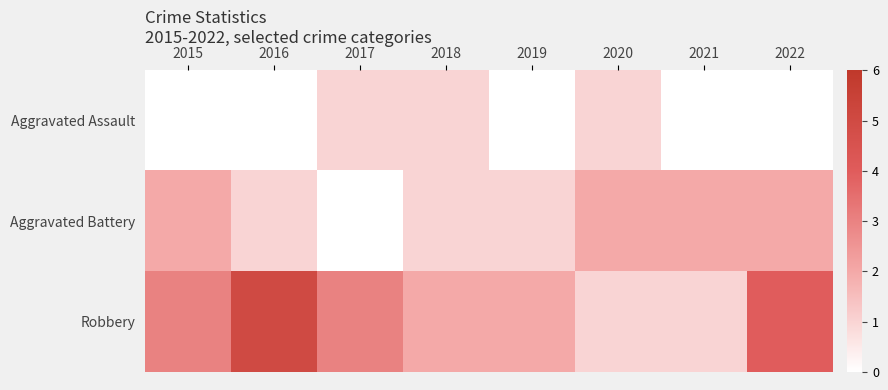

Between 2021 and 2020, which is larger?

2020